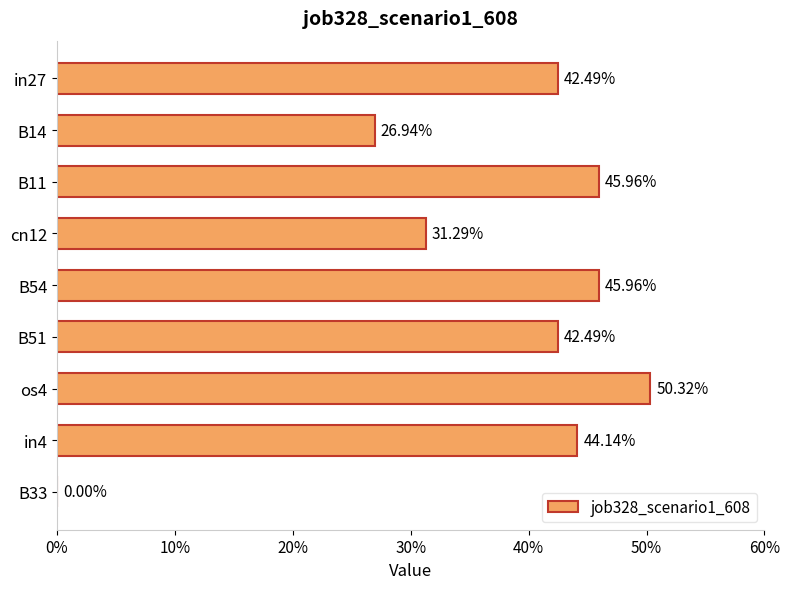

How many bars are there in total?

9